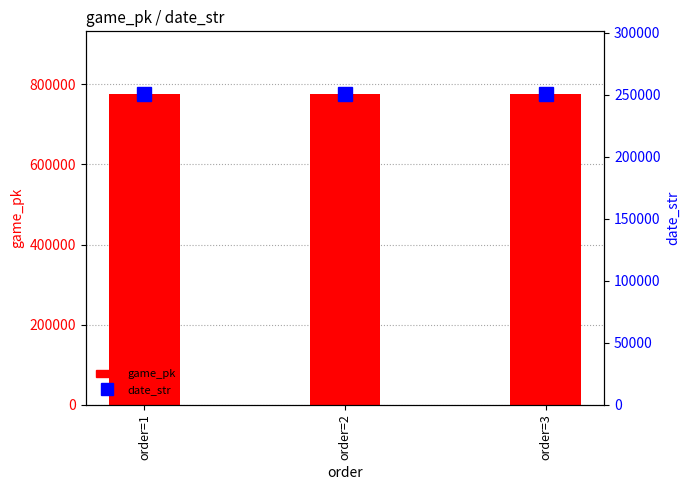

List the series in order of their peak value, lowest first.

date_str, game_pk